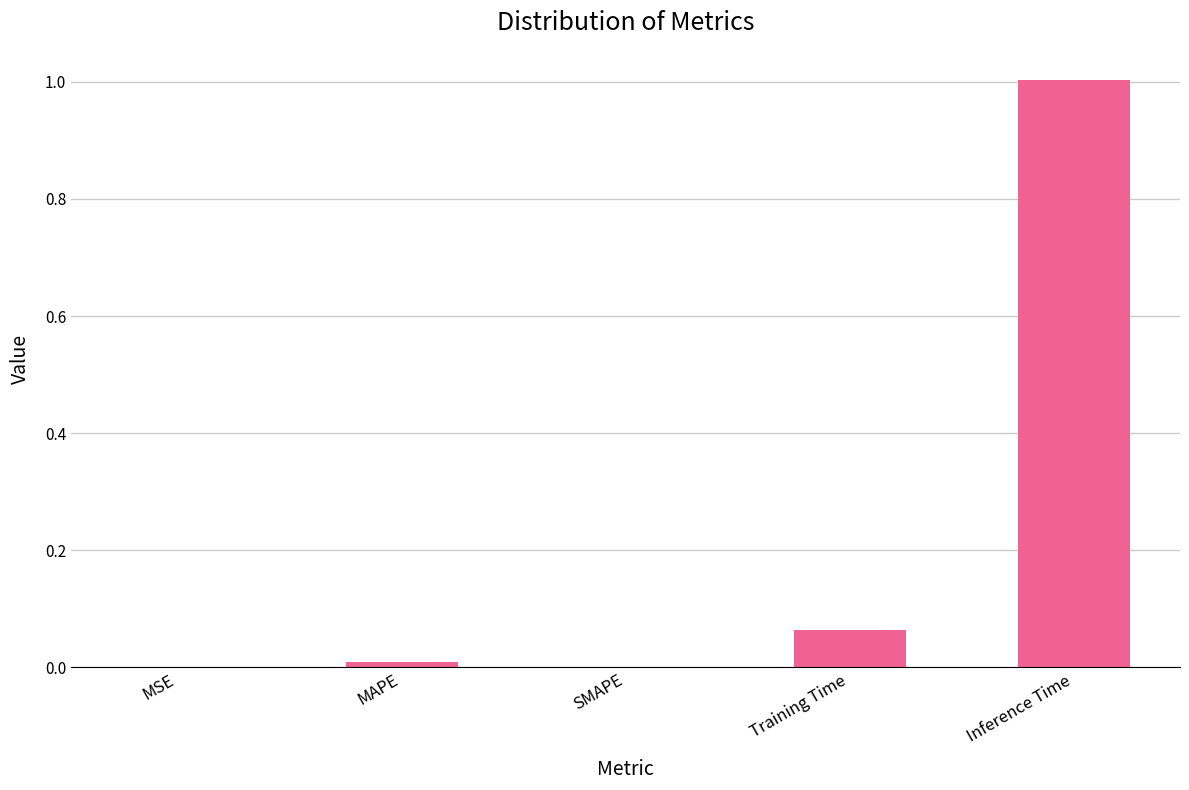

The value at SMAPE is -0.7. True or false?

False